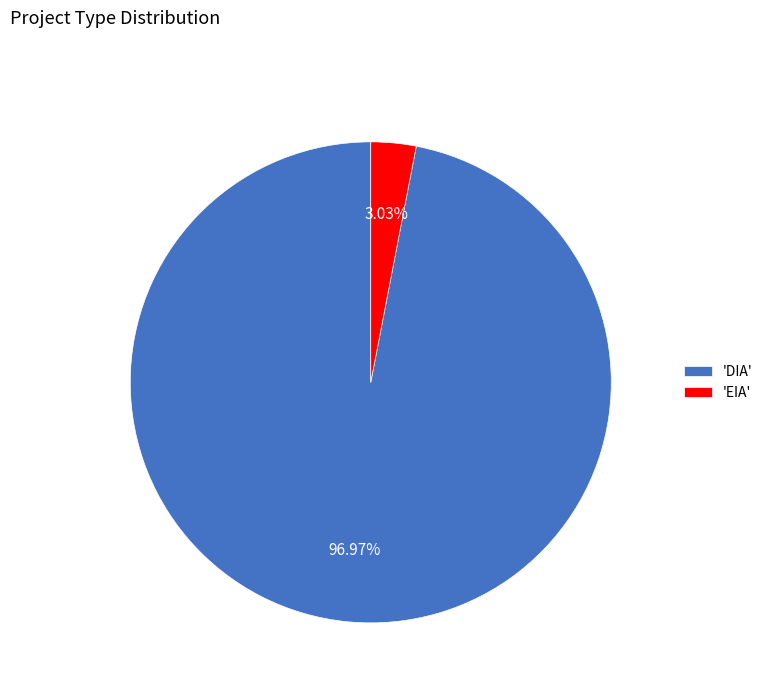

Which slice is the largest?

'DIA'